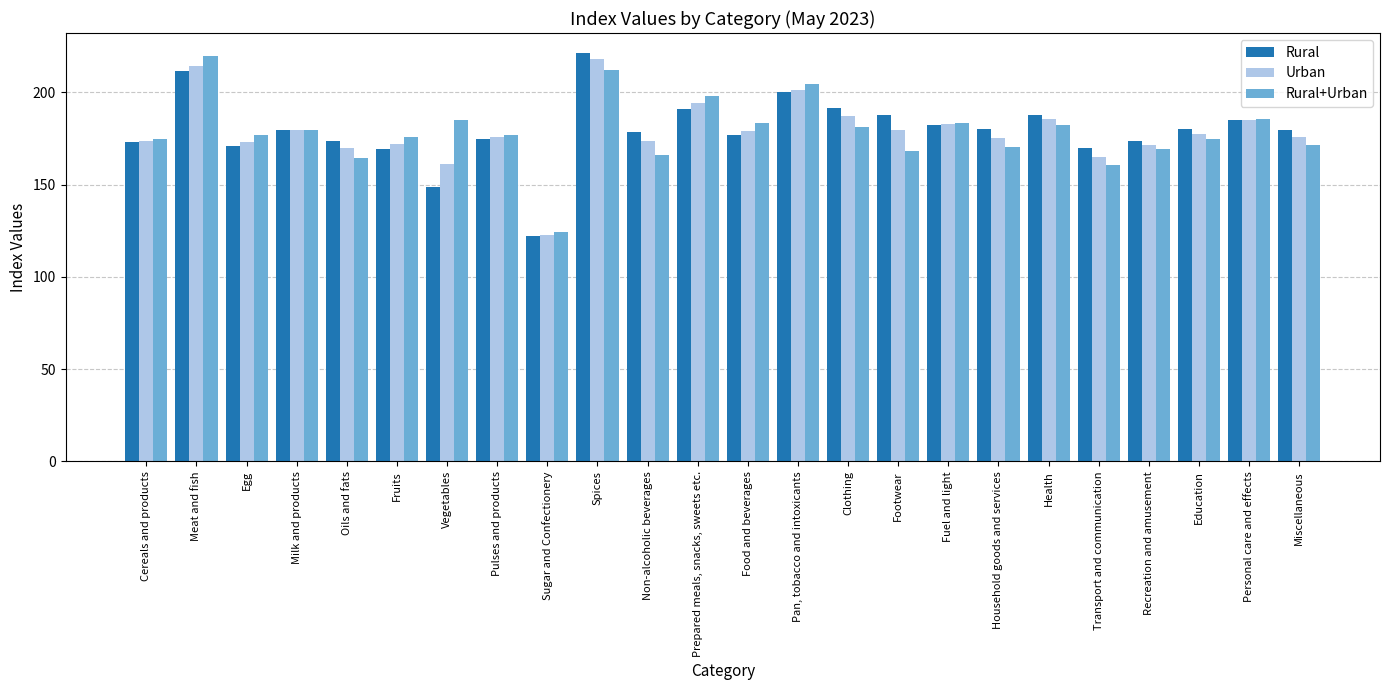

What is the difference between the Rural+Urban values at Footwear and Household goods and services?

2.0